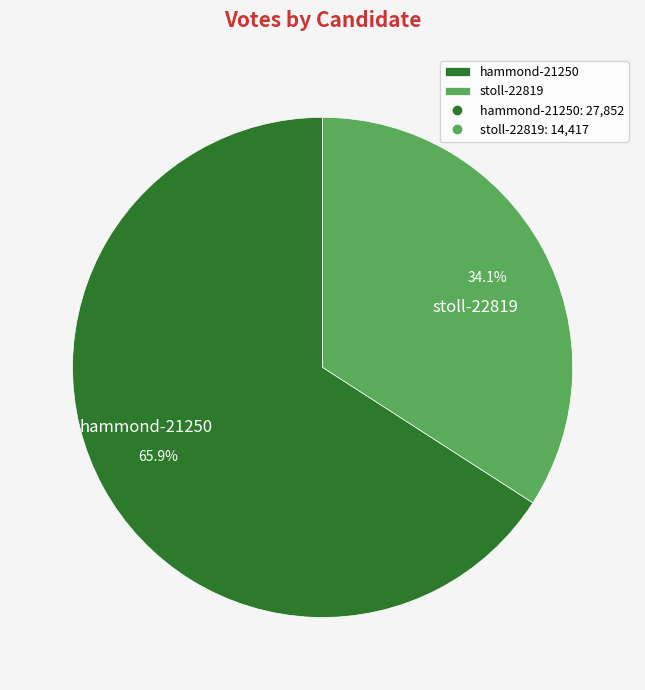

Is it true that hammond-21250 is 66% of the pie?

True